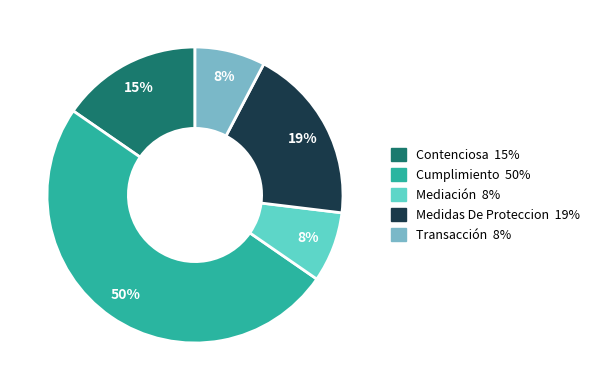

Is it true that Contenciosa is 6% of the pie?

False